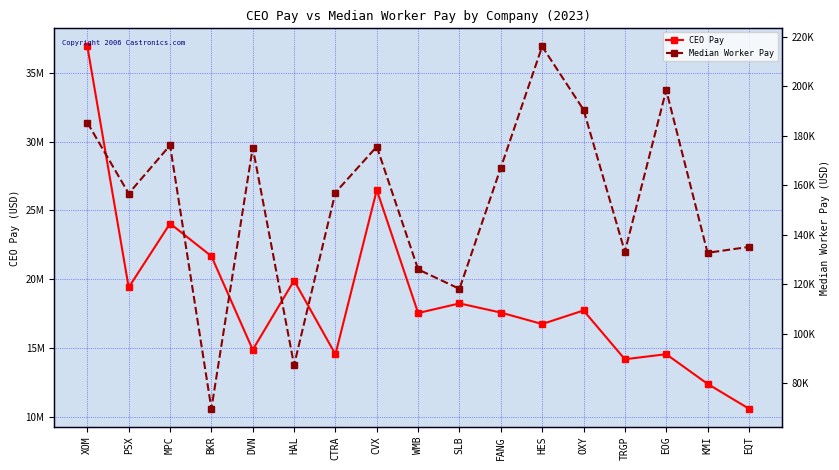

What is the spread (max minus min) of values at XOM?

36734522